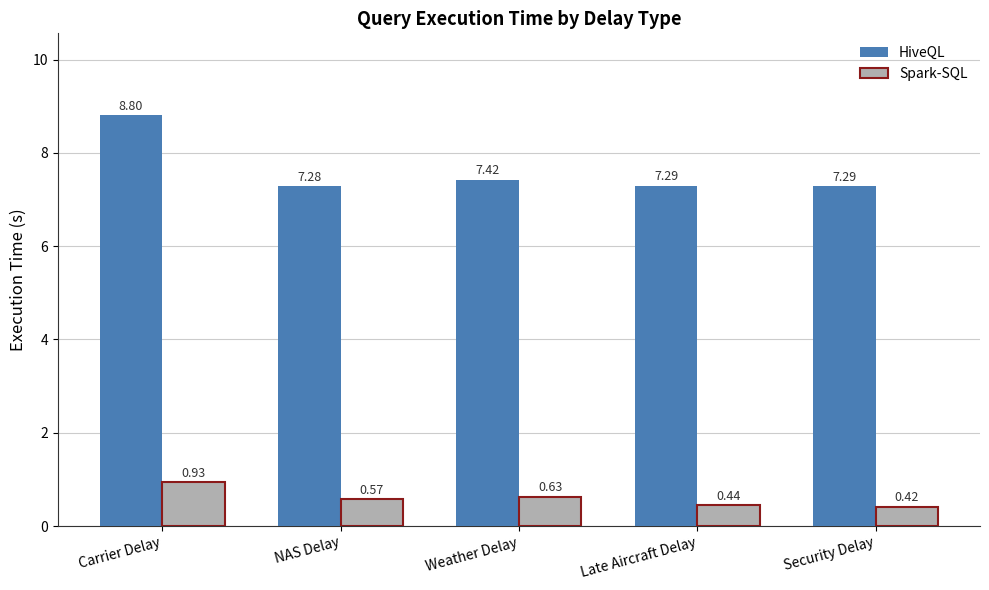

What is the sum of the Spark-SQL values at Carrier Delay and Security Delay?

1.4